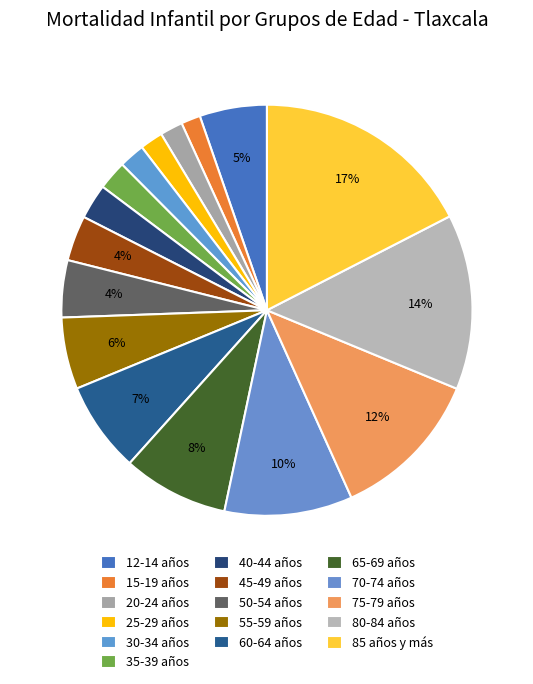

Does 35-39 años account for over 50% of the chart?

No